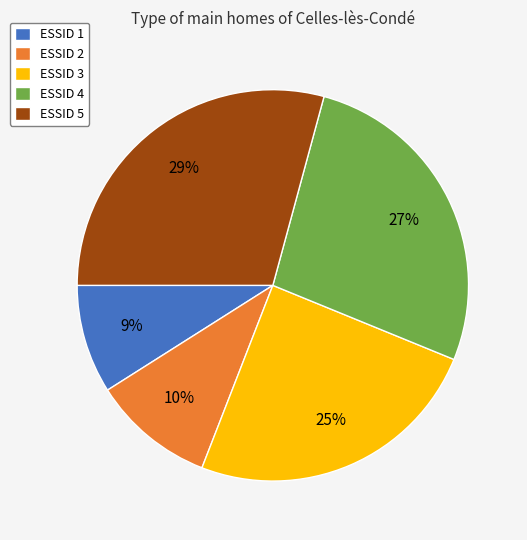

What percentage is the ESSID 4 slice, to the nearest percent?

27%